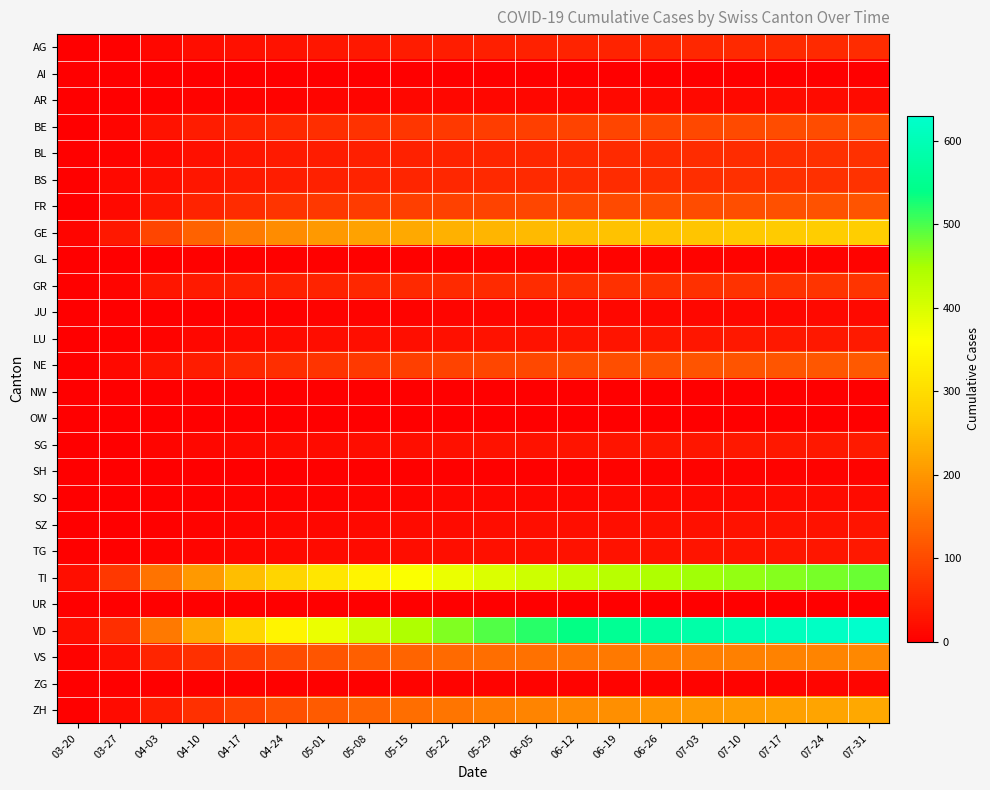

Which series has the largest range (max minus min)?

VD